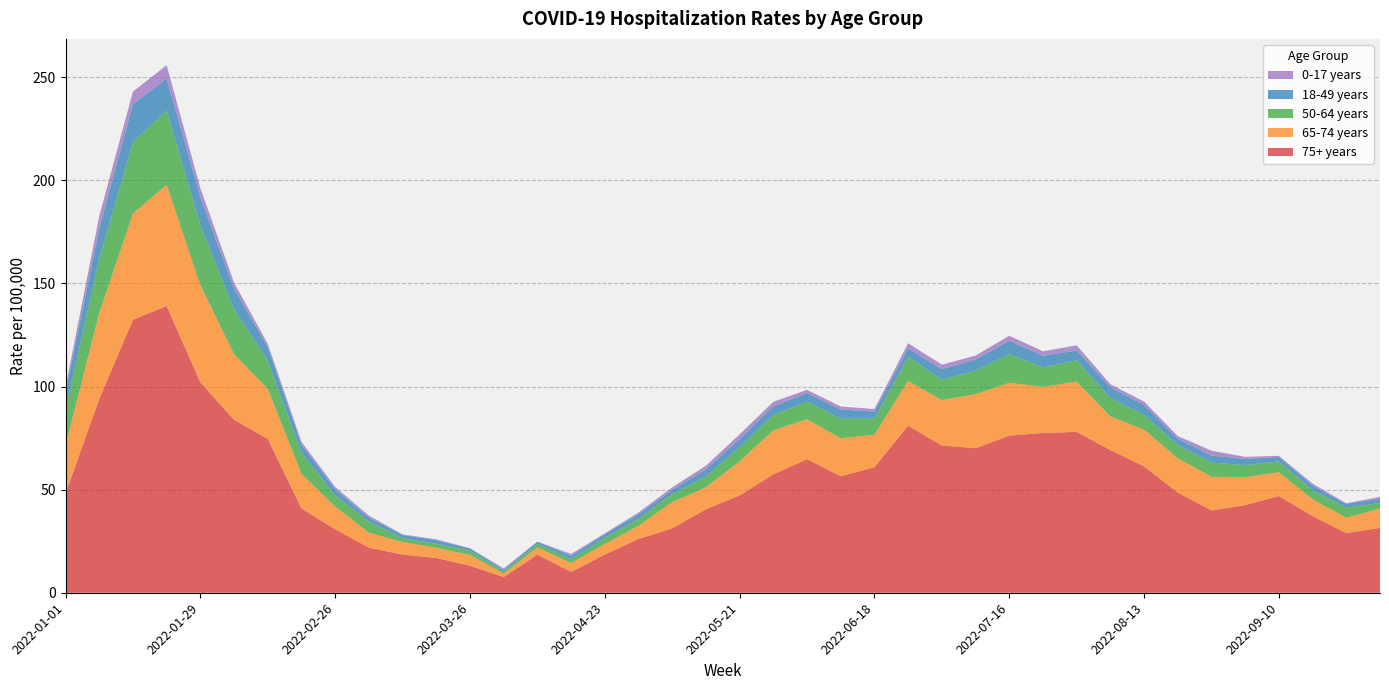

Reading right to left, list all the values displayed in this chart.

75+ years: 2022-10-01=31.5	2022-09-24=28.9	2022-09-17=37.2	2022-09-10=46.9	2022-09-03=42.5	2022-08-27=39.9	2022-08-20=48.6	2022-08-13=61.3	2022-08-06=69.2	2022-07-30=78.0	2022-07-23=77.5	2022-07-16=76.2	2022-07-09=70.1	2022-07-02=71.4	2022-06-25=81.0	2022-06-18=60.9	2022-06-11=56.5	2022-06-04=64.8	2022-05-28=57.4	2022-05-21=47.2	2022-05-14=40.5	2022-05-07=31.2	2022-04-30=26.1	2022-04-23=18.5	2022-04-16=10.1	2022-04-09=18.5	2022-04-02=7.6	2022-03-26=13.1	2022-03-19=16.9	2022-03-12=18.5	2022-03-05=21.9	2022-02-26=30.8	2022-02-19=40.9	2022-02-12=74.6	2022-02-05=83.9	2022-01-29=102.0	2022-01-22=139.1	2022-01-15=132.4	2022-01-08=94.0	2022-01-01=48.1
65-74 years: 2022-10-01=9.3	2022-09-24=7.5	2022-09-17=8.1	2022-09-10=11.5	2022-09-03=13.6	2022-08-27=16.3	2022-08-20=16.6	2022-08-13=17.8	2022-08-06=16.3	2022-07-30=24.4	2022-07-23=22.3	2022-07-16=25.6	2022-07-09=26.2	2022-07-02=22.0	2022-06-25=21.7	2022-06-18=15.7	2022-06-11=18.4	2022-06-04=19.3	2022-05-28=21.4	2022-05-21=16.5	2022-05-14=10.7	2022-05-07=12.7	2022-04-30=6.4	2022-04-23=5.2	2022-04-16=4.3	2022-04-09=3.5	2022-04-02=1.7	2022-03-26=5.2	2022-03-19=4.9	2022-03-12=6.1	2022-03-05=7.2	2022-02-26=11.0	2022-02-19=16.8	2022-02-12=24.3	2022-02-05=31.8	2022-01-29=47.2	2022-01-22=58.7	2022-01-15=51.5	2022-01-08=41.7	2022-01-01=23.4
50-64 years: 2022-10-01=2.7	2022-09-24=4.9	2022-09-17=4.3	2022-09-10=5.3	2022-09-03=5.8	2022-08-27=6.9	2022-08-20=6.4	2022-08-13=7.2	2022-08-06=9.0	2022-07-30=10.3	2022-07-23=9.5	2022-07-16=13.9	2022-07-09=11.4	2022-07-02=9.9	2022-06-25=11.7	2022-06-18=7.8	2022-06-11=9.5	2022-06-04=8.6	2022-05-28=7.4	2022-05-21=6.9	2022-05-14=5.2	2022-05-07=4.0	2022-04-30=3.3	2022-04-23=2.9	2022-04-16=1.9	2022-04-09=1.6	2022-04-02=1.0	2022-03-26=2.1	2022-03-19=1.9	2022-03-12=1.9	2022-03-05=5.4	2022-02-26=5.4	2022-02-19=10.2	2022-02-12=13.6	2022-02-05=21.8	2022-01-29=28.9	2022-01-22=36.1	2022-01-15=34.5	2022-01-08=26.3	2022-01-01=17.3
18-49 years: 2022-10-01=2.1	2022-09-24=1.8	2022-09-17=2.4	2022-09-10=2.1	2022-09-03=3.0	2022-08-27=3.4	2022-08-20=3.1	2022-08-13=4.8	2022-08-06=5.1	2022-07-30=4.8	2022-07-23=5.6	2022-07-16=6.5	2022-07-09=5.4	2022-07-02=5.1	2022-06-25=4.1	2022-06-18=3.5	2022-06-11=4.4	2022-06-04=4.2	2022-05-28=4.2	2022-05-21=3.9	2022-05-14=3.5	2022-05-07=1.9	2022-04-30=2.4	2022-04-23=1.8	2022-04-16=1.6	2022-04-09=1.2	2022-04-02=0.8	2022-03-26=1.1	2022-03-19=1.8	2022-03-12=1.5	2022-03-05=2.0	2022-02-26=3.0	2022-02-19=4.0	2022-02-12=6.6	2022-02-05=9.9	2022-01-29=13.7	2022-01-22=15.5	2022-01-15=18.6	2022-01-08=14.5	2022-01-01=8.5
0-17 years: 2022-10-01=0.9	2022-09-24=0.3	2022-09-17=0.9	2022-09-10=0.6	2022-09-03=1.0	2022-08-27=2.4	2022-08-20=1.3	2022-08-13=1.6	2022-08-06=1.5	2022-07-30=2.5	2022-07-23=2.2	2022-07-16=2.4	2022-07-09=1.9	2022-07-02=2.2	2022-06-25=2.5	2022-06-18=1.2	2022-06-11=1.5	2022-06-04=1.5	2022-05-28=2.2	2022-05-21=2.3	2022-05-14=1.7	2022-05-07=1.3	2022-04-30=0.7	2022-04-23=0.4	2022-04-16=0.9	2022-04-09=0.0	2022-04-02=0.7	2022-03-26=0.1	2022-03-19=0.4	2022-03-12=0.3	2022-03-05=0.9	2022-02-26=1.1	2022-02-19=1.3	2022-02-12=1.6	2022-02-05=3.0	2022-01-29=4.4	2022-01-22=6.4	2022-01-15=6.0	2022-01-08=6.1	2022-01-01=2.3